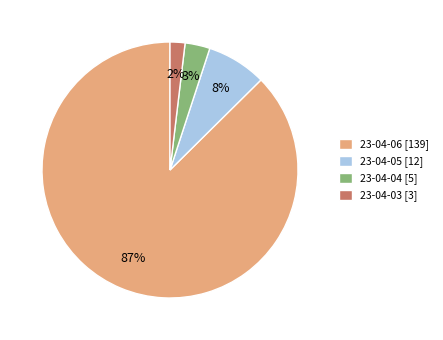

Which category has the smallest portion of the pie?

23-04-03